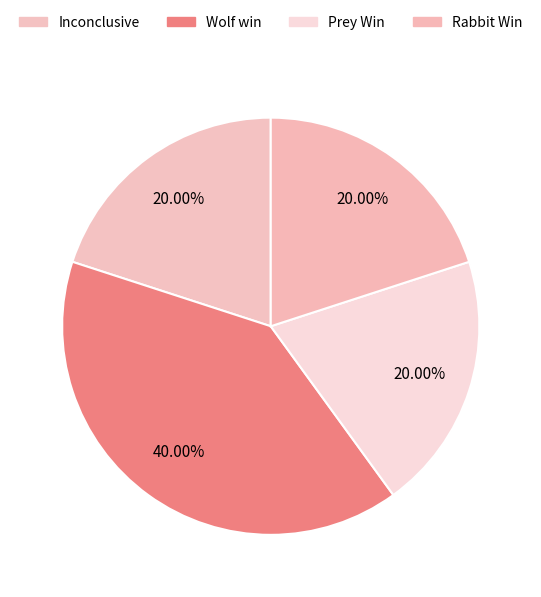

Is there a majority slice in this chart?

No